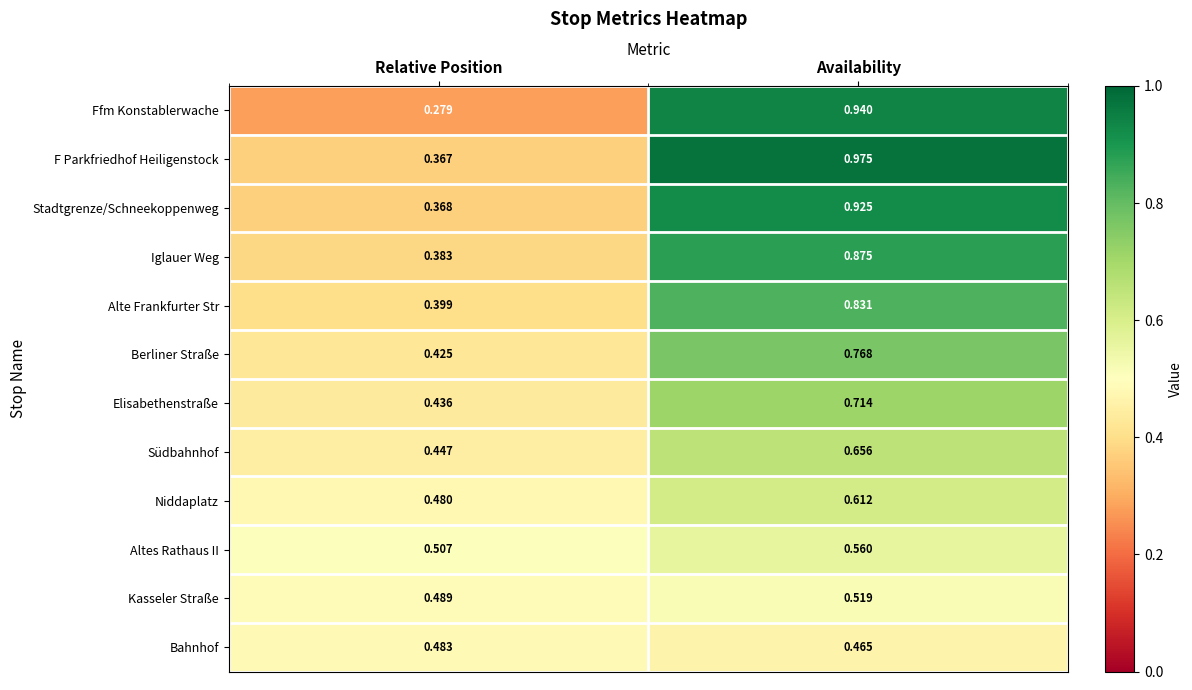

Which series has the largest range (max minus min)?

Ffm Konstablerwache